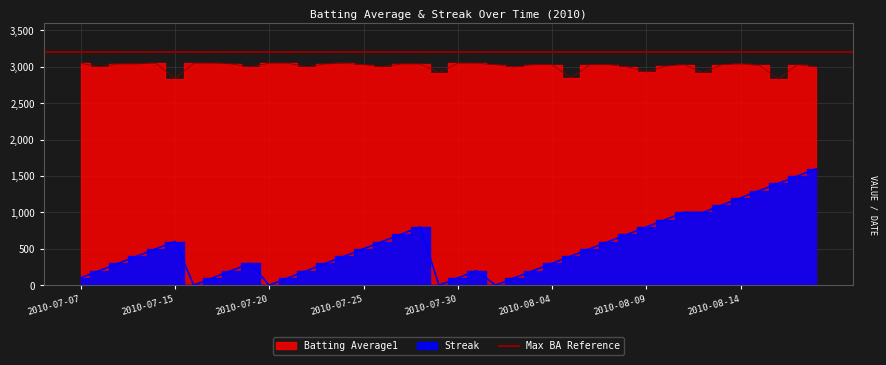

In Streak, how many points are higher than both neighbors (excluding endpoints)?

4